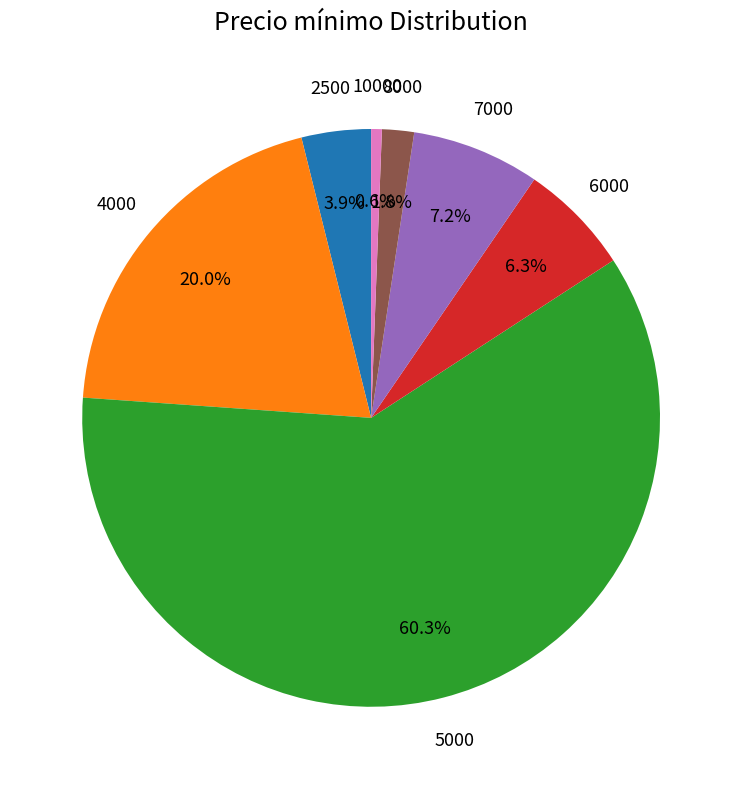

Is there any slice that represents more than half of the pie?

Yes